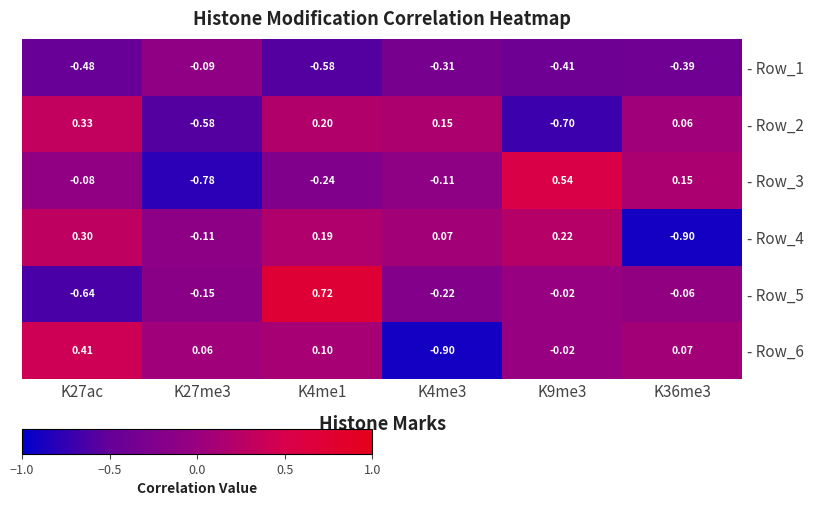

Is the value of - Row_3 at K4me1 greater than the value of - Row_6 at K4me1?

No